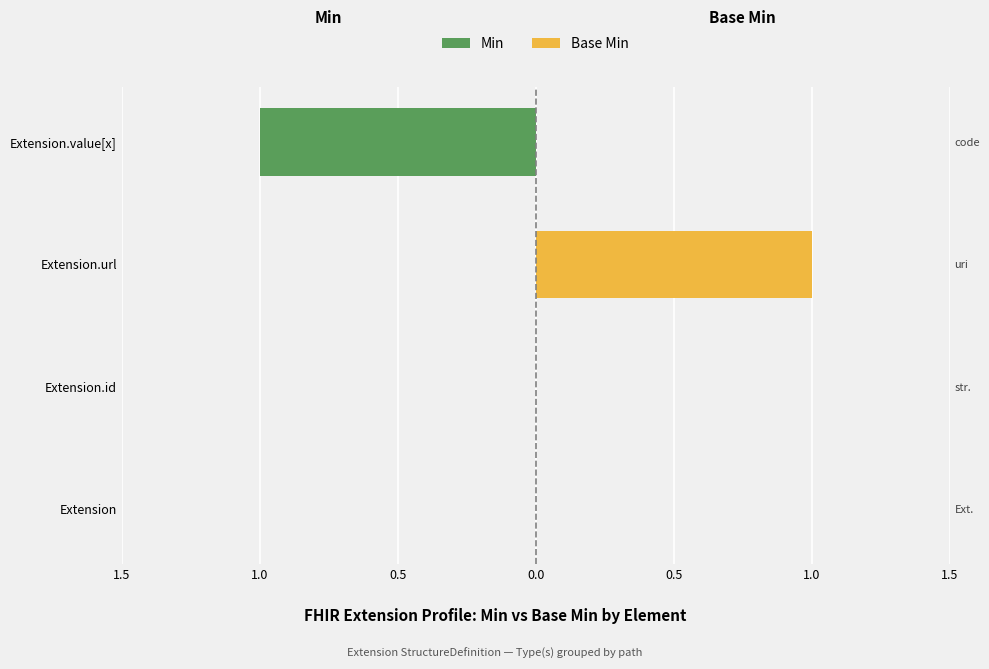

Which series changed the most between Extension.url and Extension.value[x]?

Min